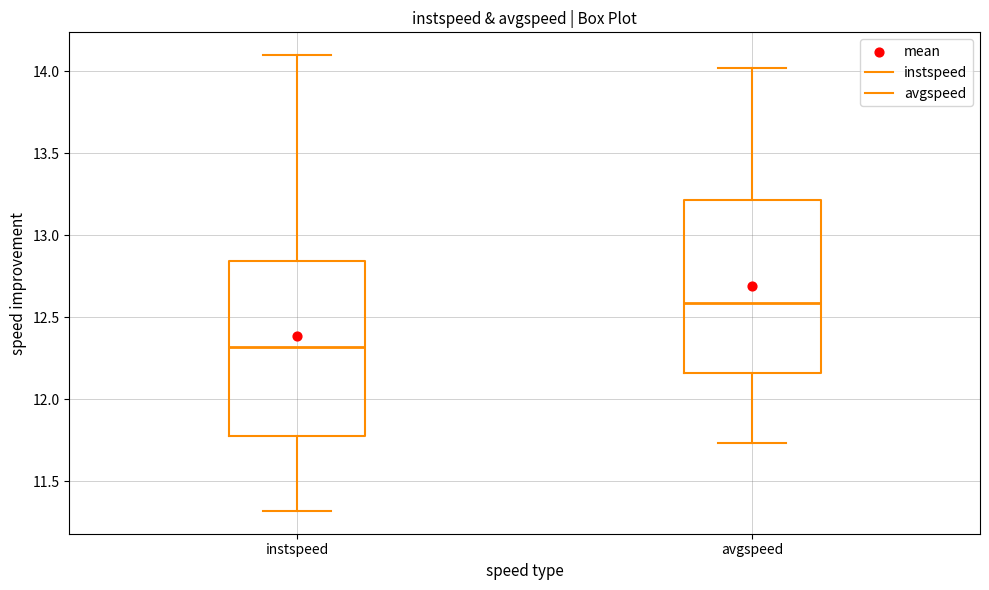

Reading left to right, read every box against the y-axis: the position of its median line, the range the box covers, and the ends of its whiskers. The values are not printed on the chart, so give them approximately, as read against the axis.

instspeed: median 12.30, box 11.80 to 12.85, whiskers 11.30 to 14.10
avgspeed: median 12.60, box 12.15 to 13.20, whiskers 11.75 to 14.00